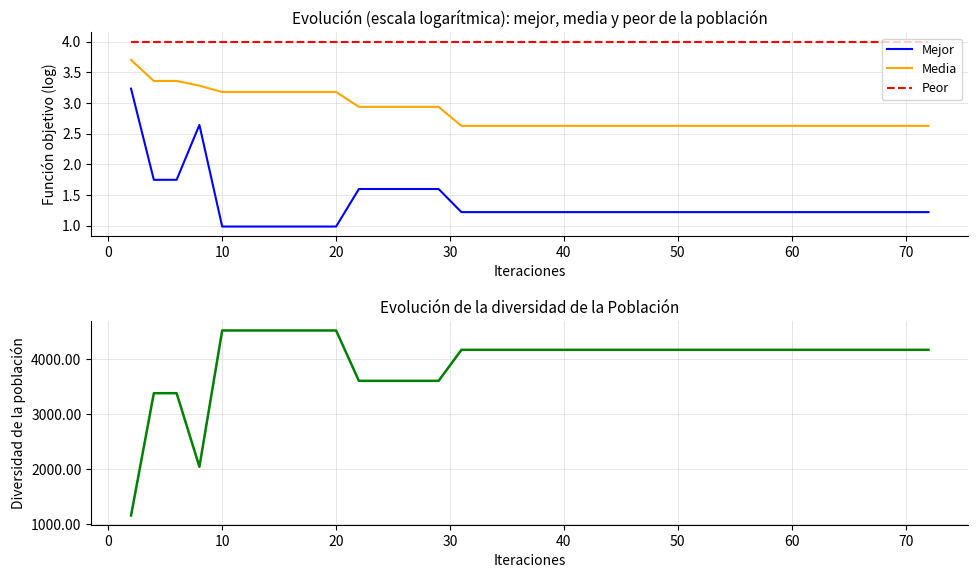

Which series has the widest spread of values?

Diversidad